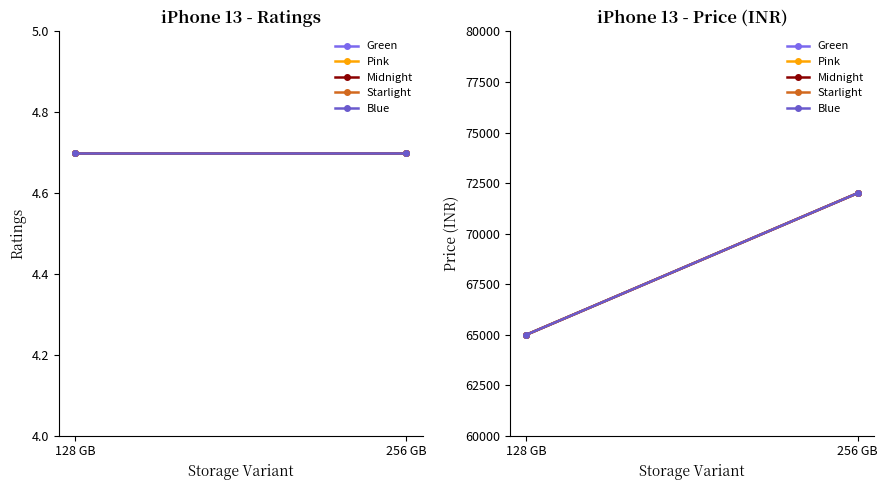

Count the number of categories in the chart.

2